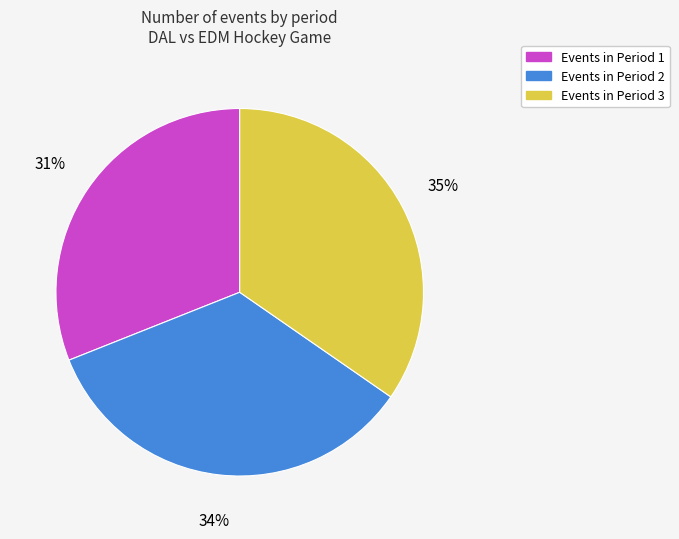

To the nearest percent, what is the average slice percentage?

33%